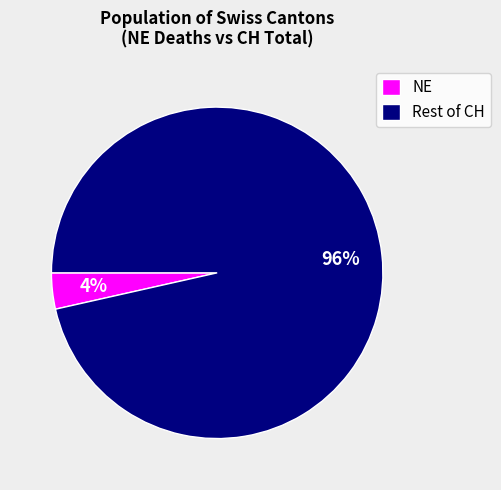

Is there any slice that represents more than half of the pie?

Yes